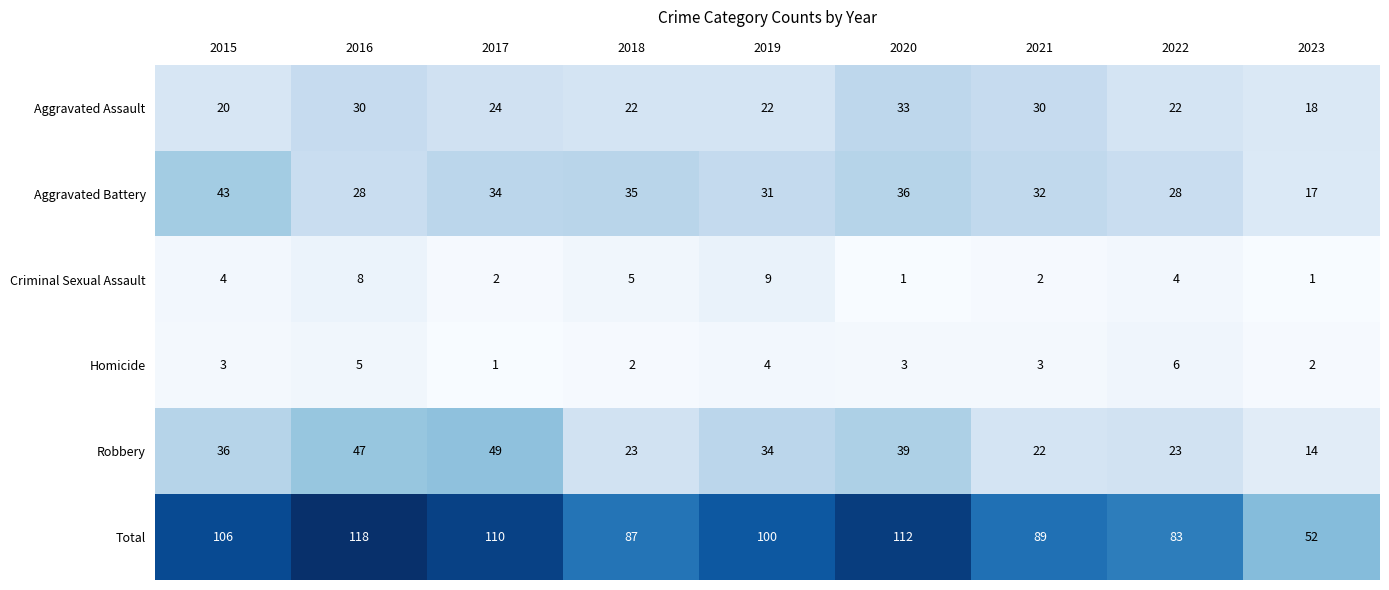

Which series has the largest total across all categories?

Total